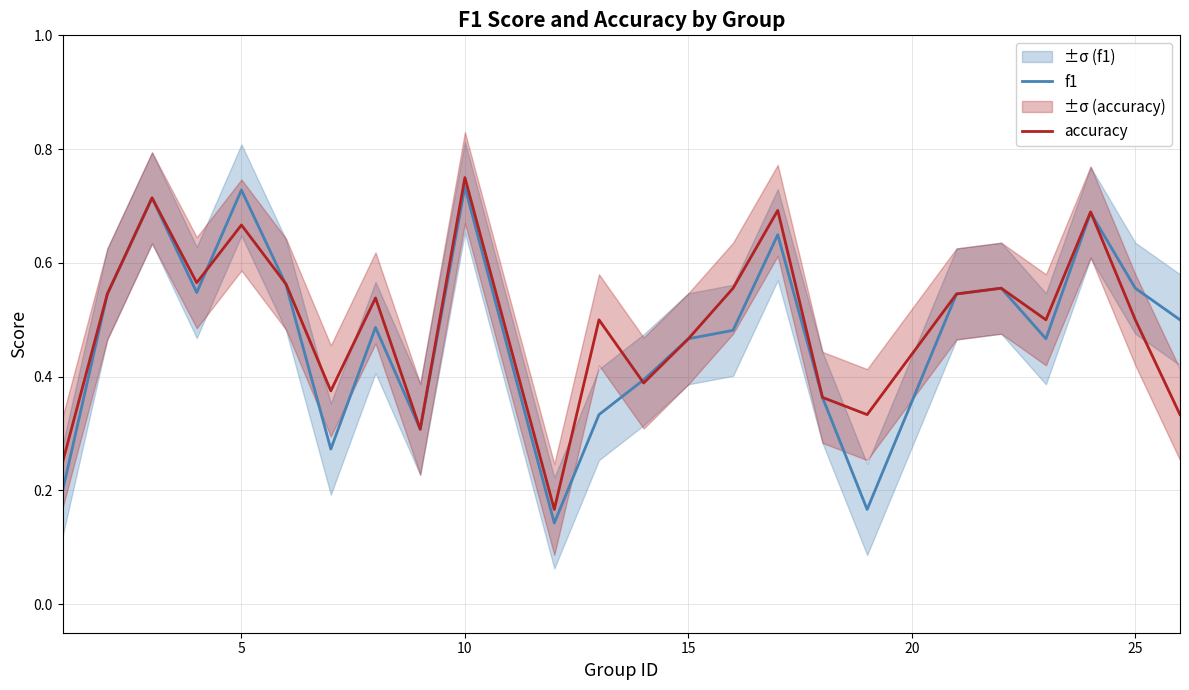

What are all the series names shown in the legend?

f1, accuracy